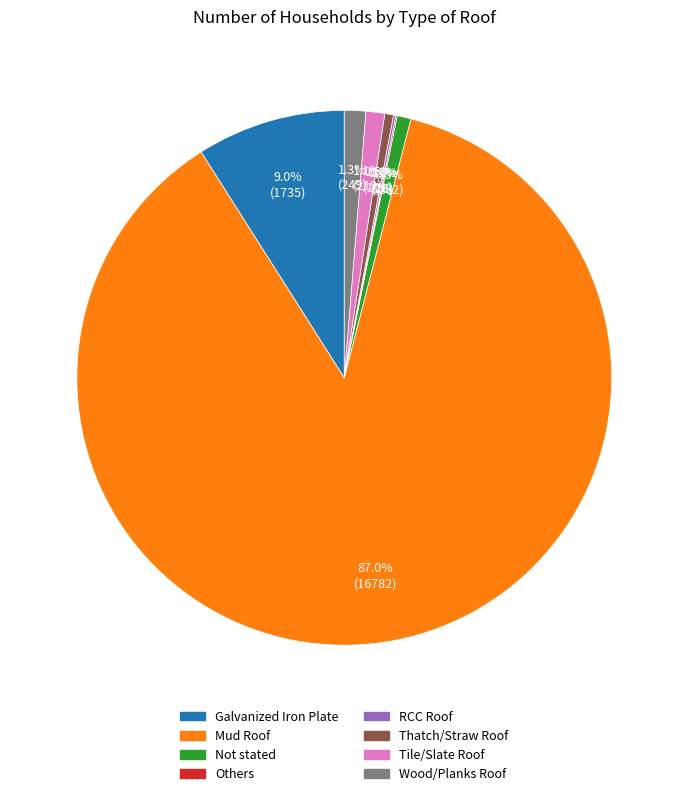

The Galvanized Iron Plate slice represents 16% of the pie. True or false?

False